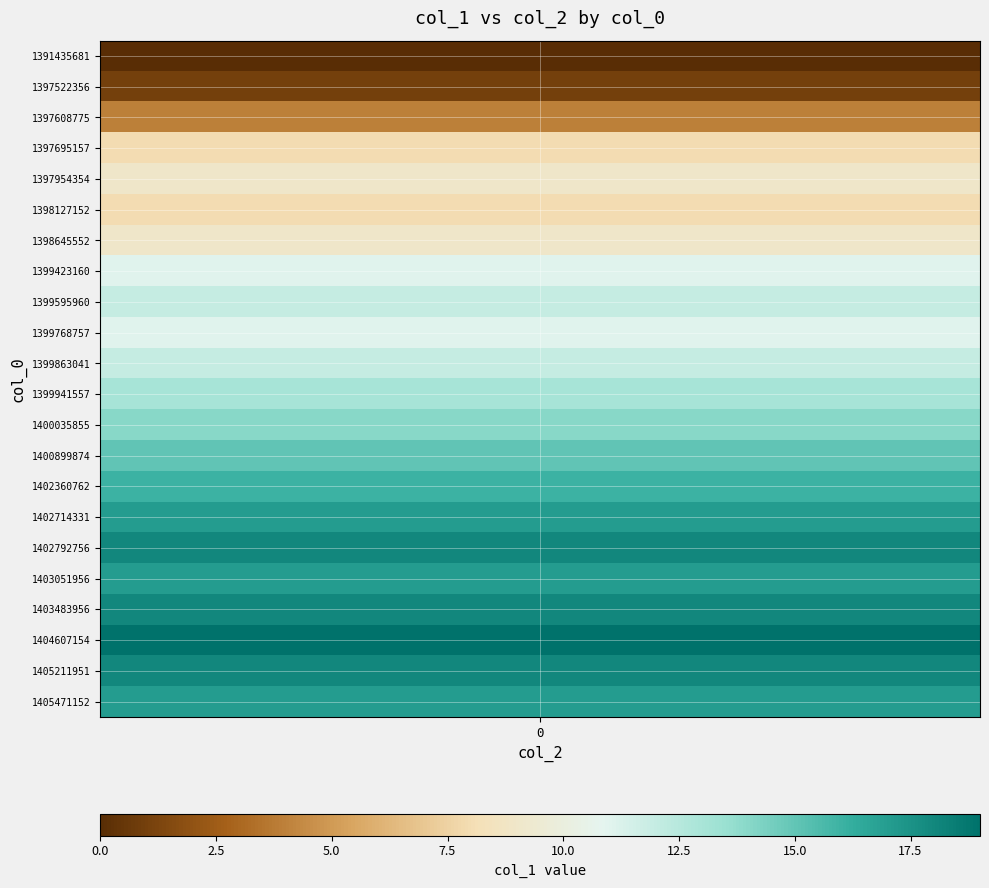

The value of 0 at 9 is 17. True or false?

False